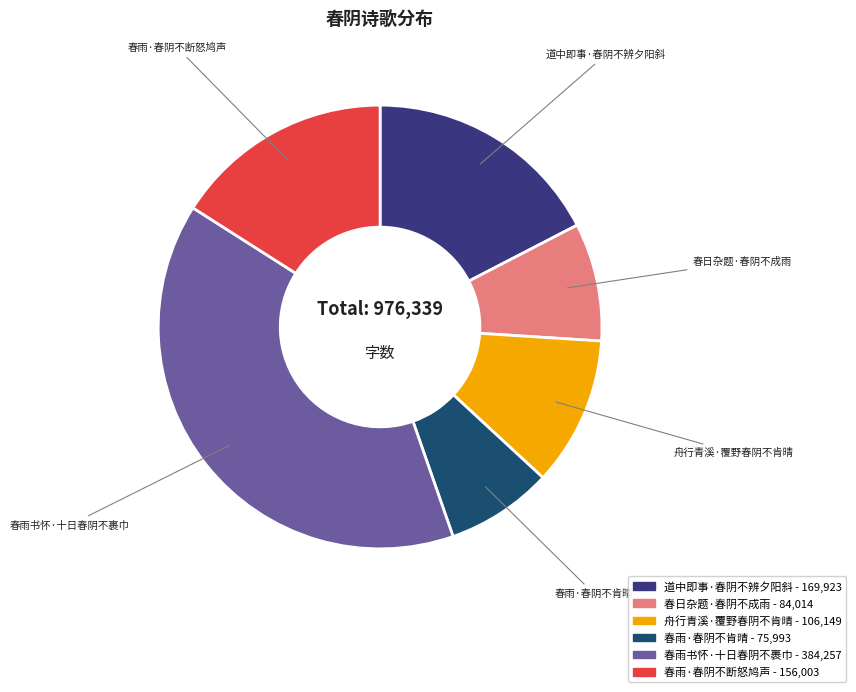

Does 春雨·春阴不肯晴 represent more than half of the total?

No